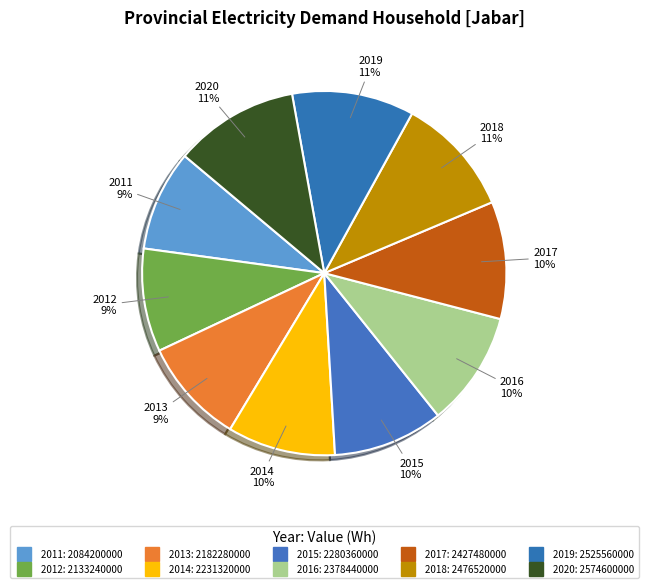

To the nearest percent, what is the average slice percentage?

10%